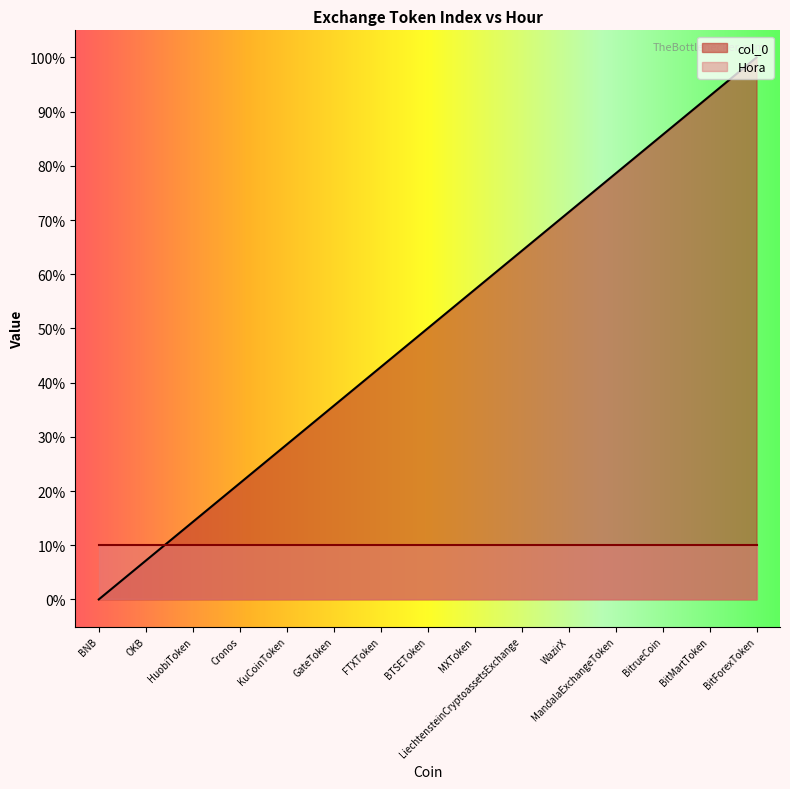

The chart shows a value of 7.1 at OKB. True or false?

True